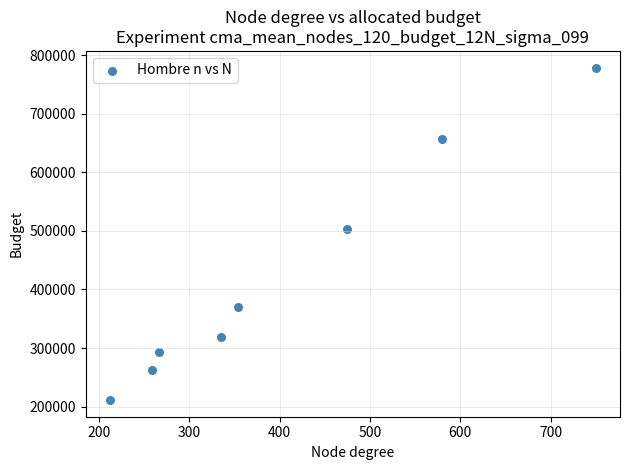

What is the range of Y values (max minus min)?

567362